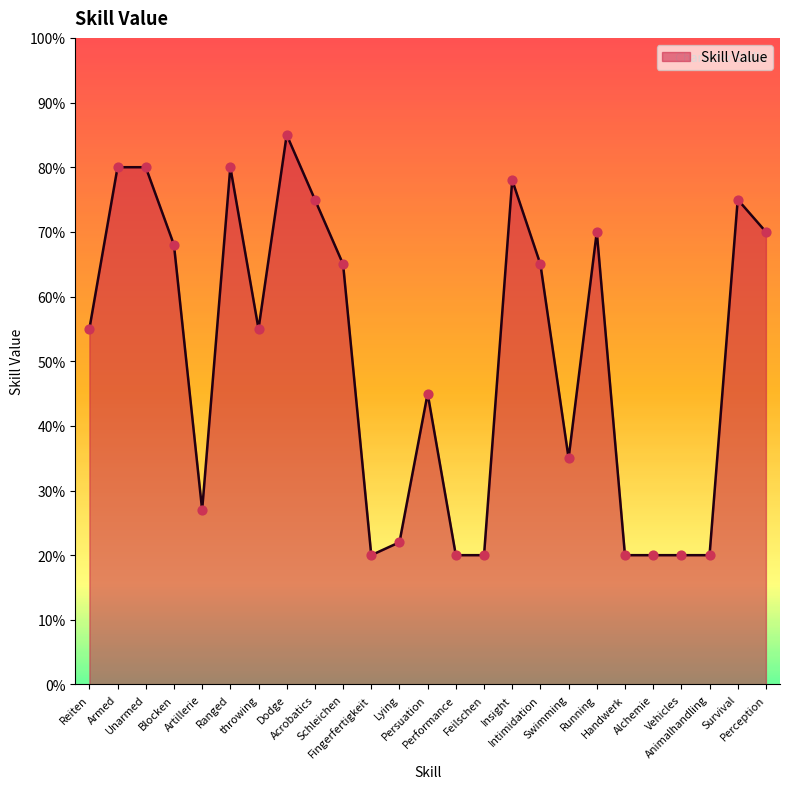

Which has a higher value, Intimidation or Armed?

Armed